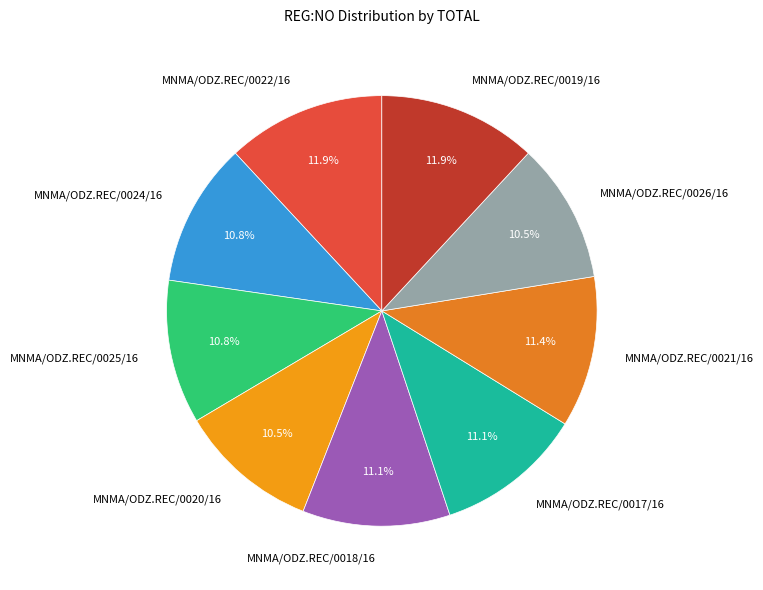

To the nearest percent, what percentage of the pie is MNMA/ODZ.REC/0019/16?

12%